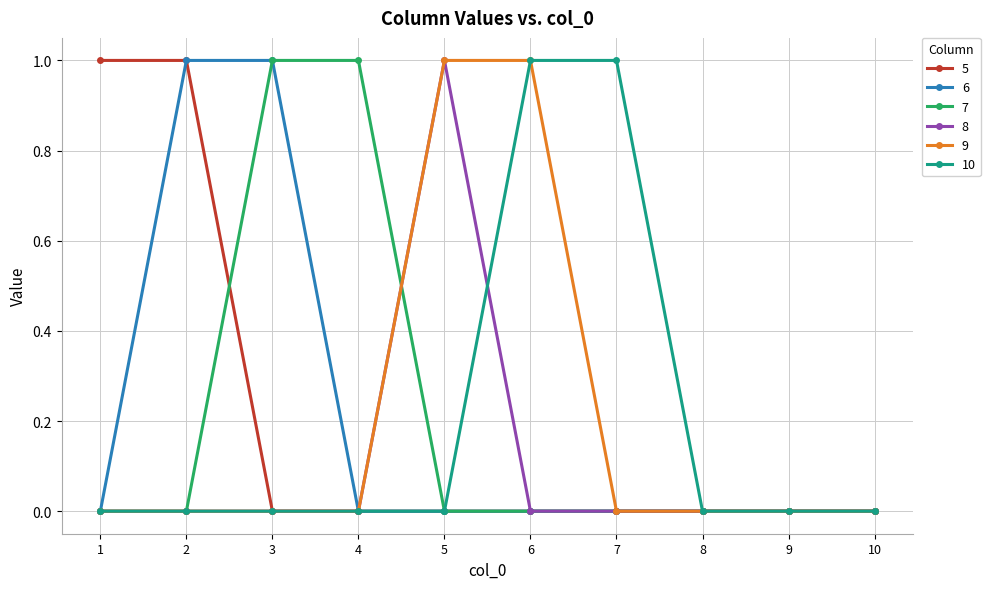

How many 8 values are between 0 and 1?

10